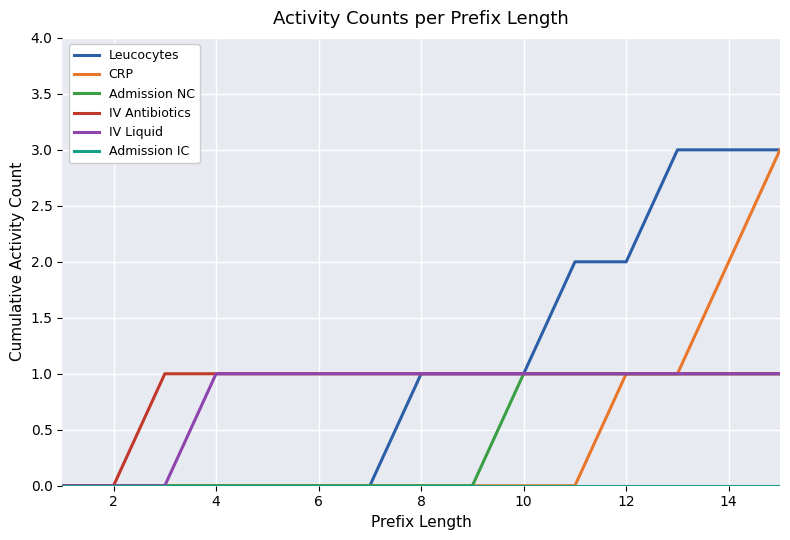

Which series has the largest total across all categories?

Leucocytes